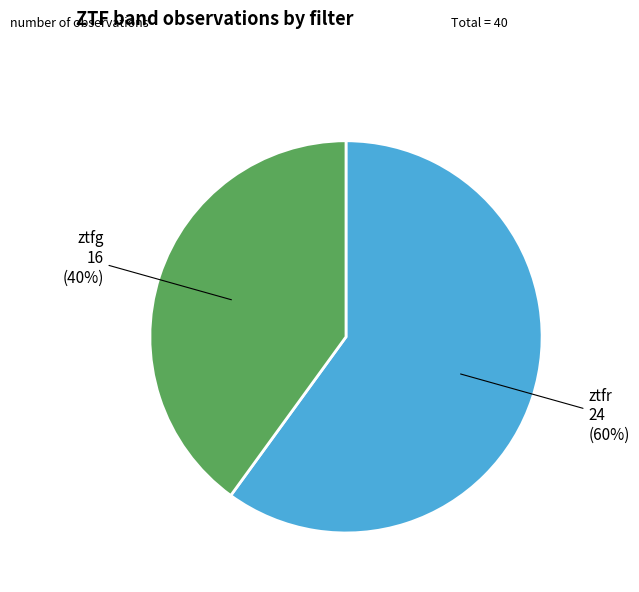

Do ztfg and ztfr together represent more than half of the pie?

Yes